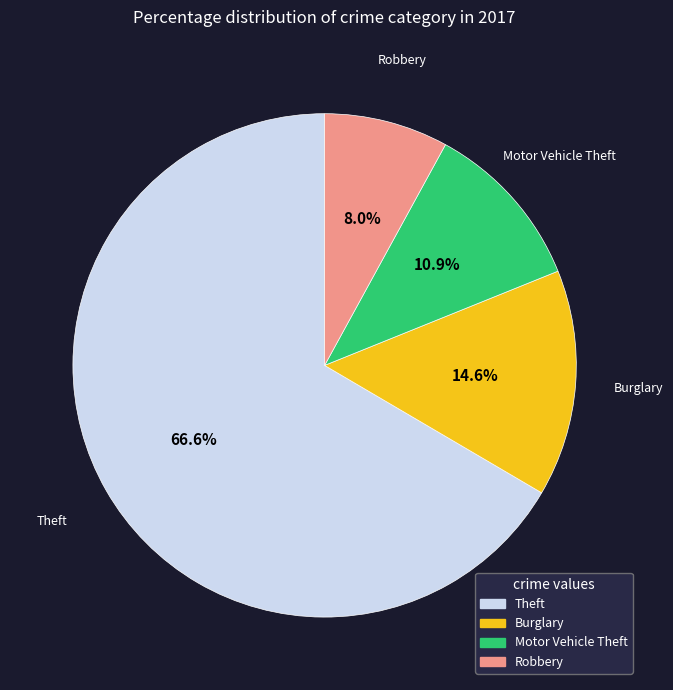

To the nearest percent, what is the average slice percentage?

25%